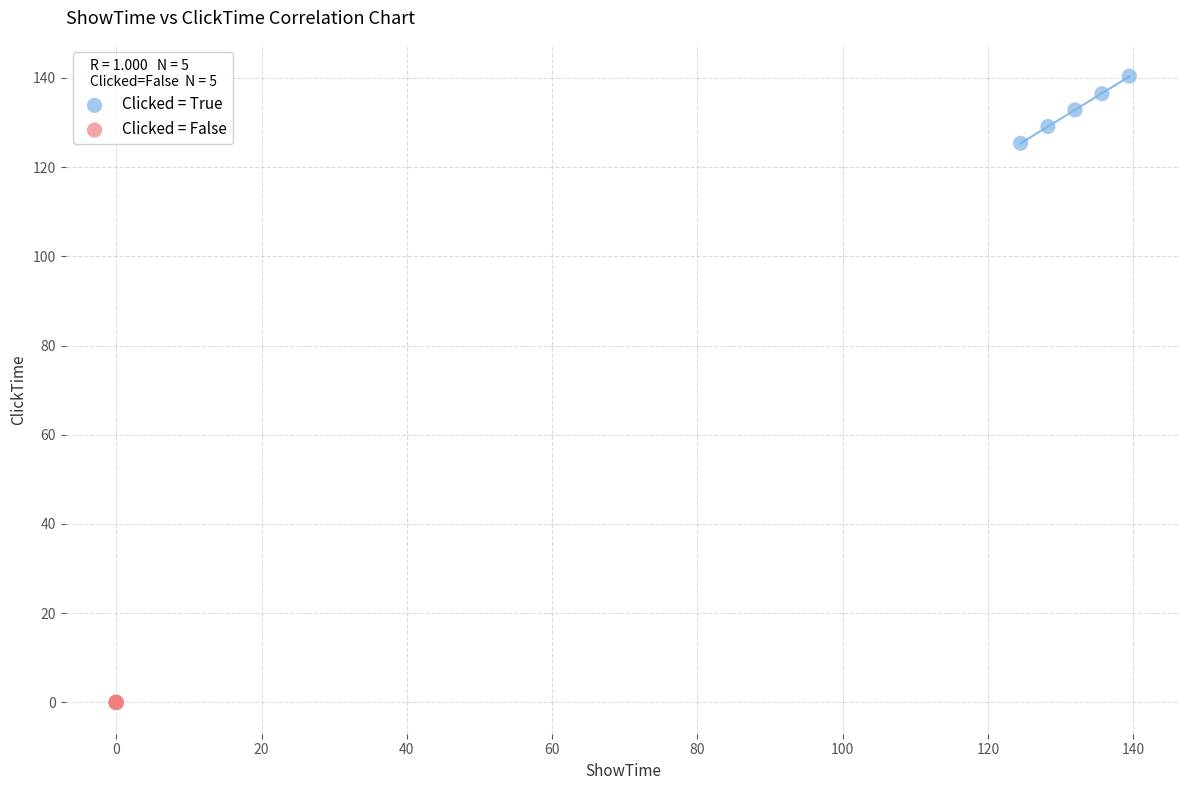

Which series reaches the maximum Y coordinate?

Clicked = True